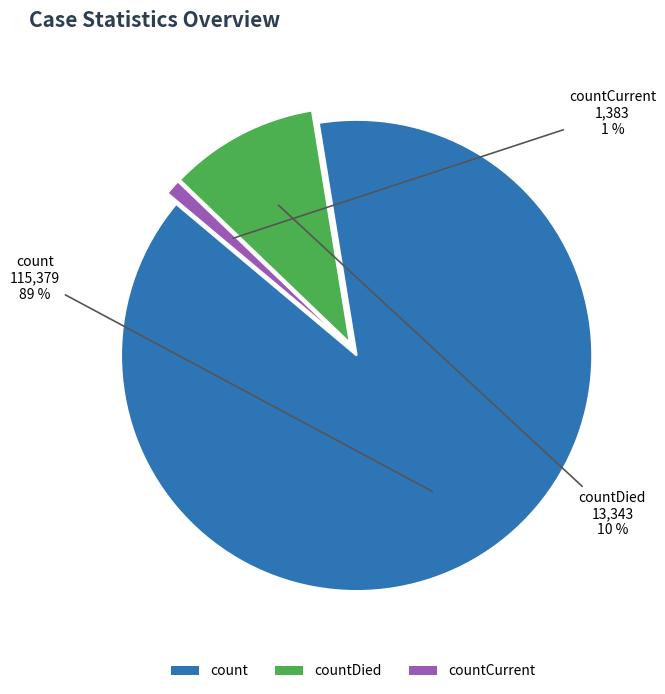

Which slice is the smallest?

countCurrent